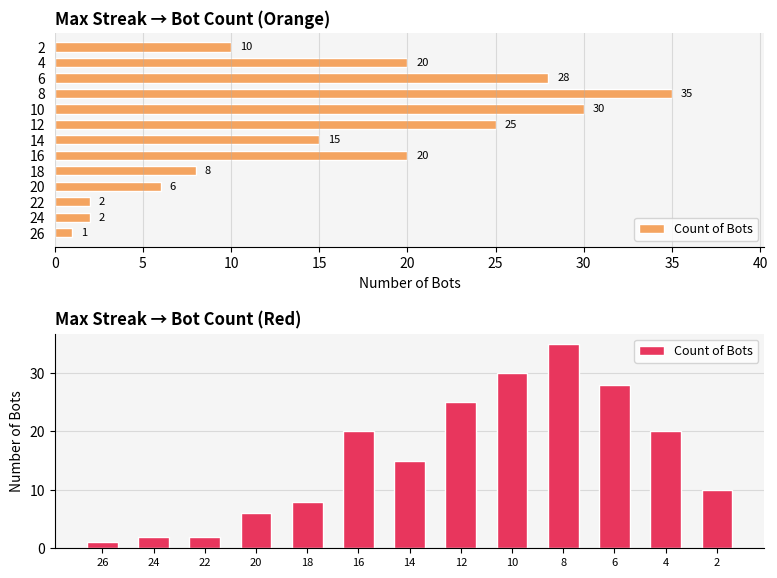

What is the difference between the maximum and second lowest values?

33